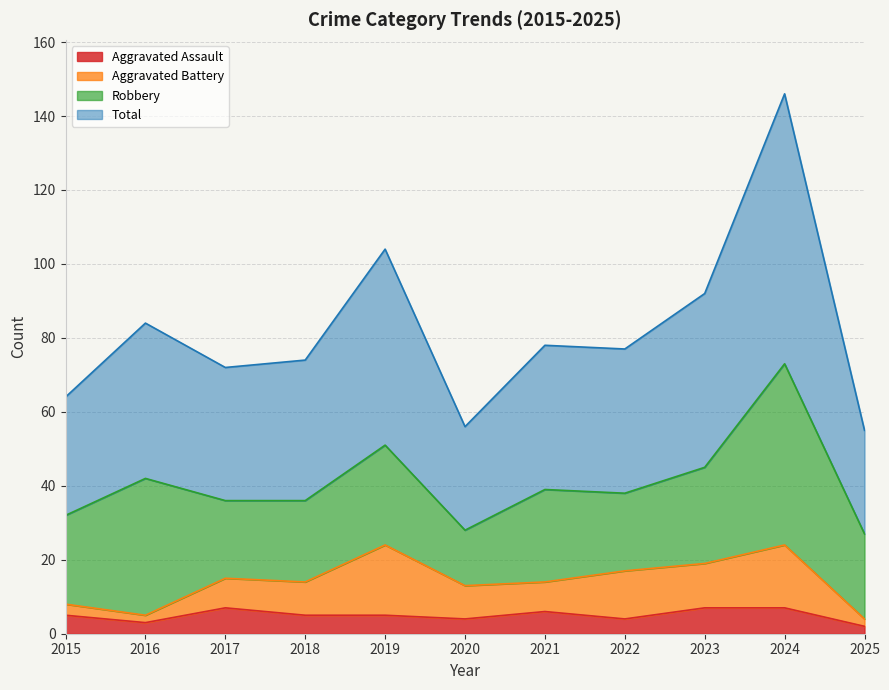

Is the value of Total at 2016 greater than the value of Aggravated Assault at 2022?

Yes